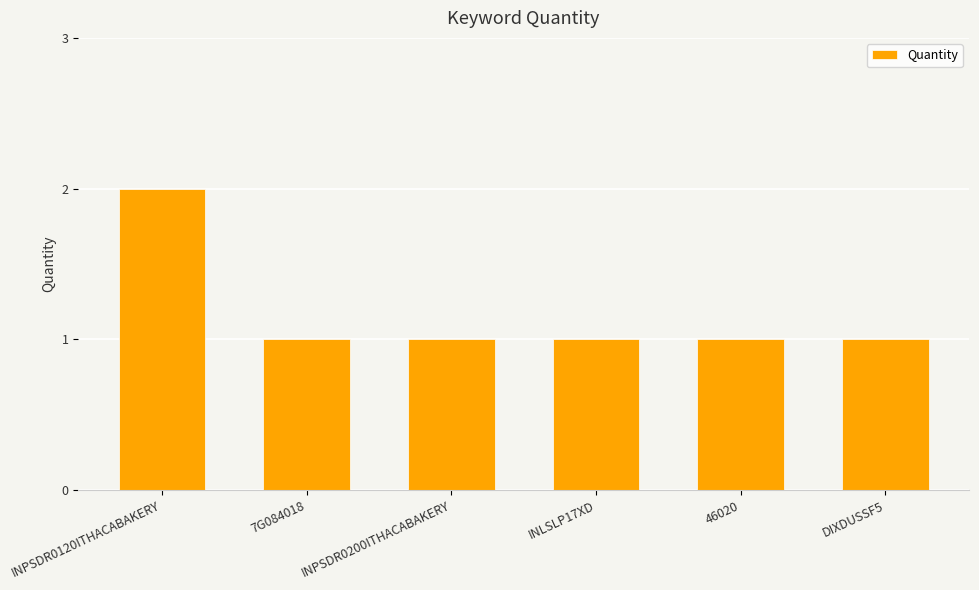

What is the sum of the values at INPSDR0200ITHACABAKERY and INPSDR0120ITHACABAKERY?

3